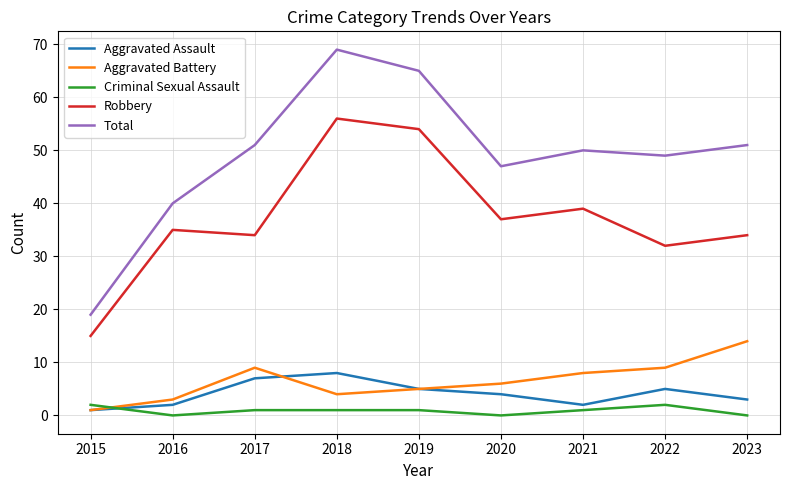

The value of Robbery at 2018 is 32. True or false?

False